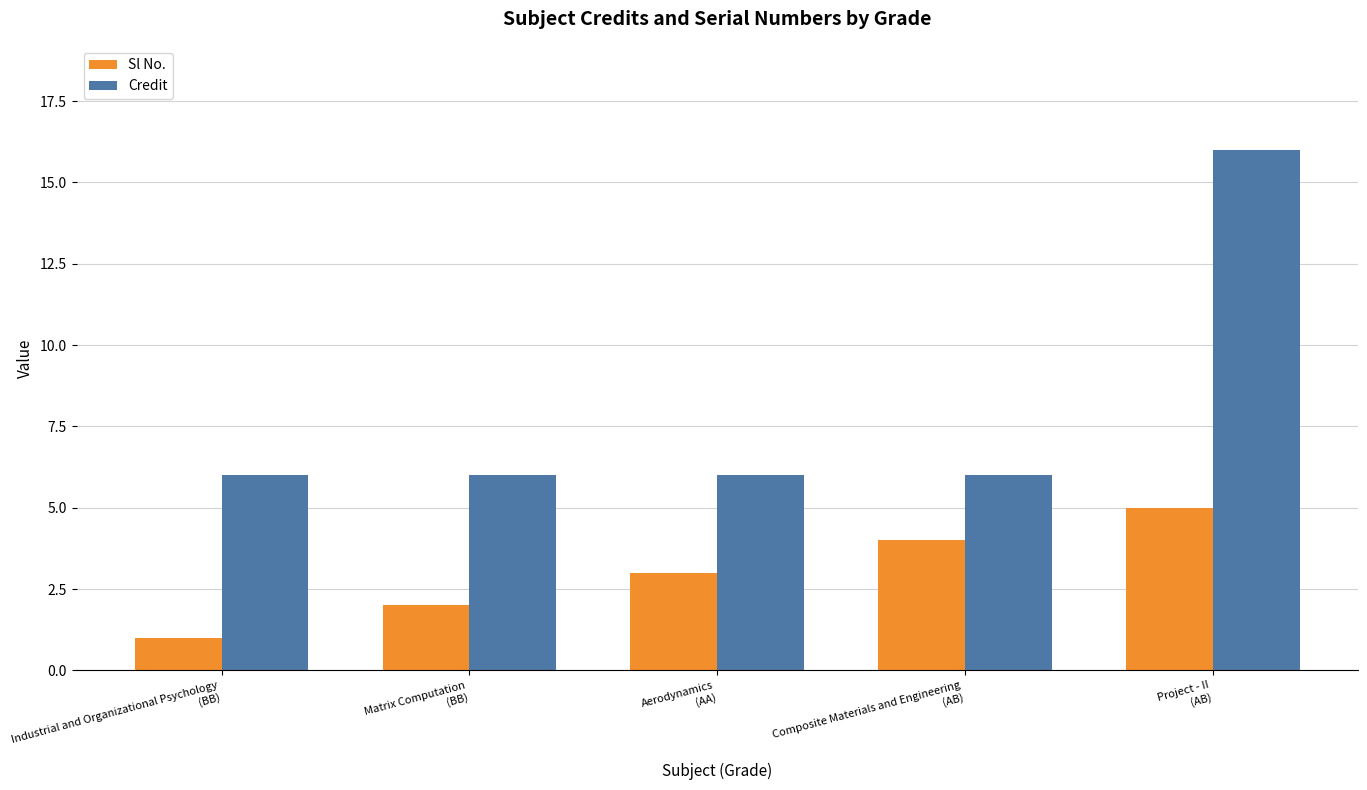

Rank the categories by Sl No. value from lowest to highest.

Industrial and Organizational Psychology
(BB), Matrix Computation
(BB), Aerodynamics
(AA), Composite Materials and Engineering
(AB), Project - II
(AB)